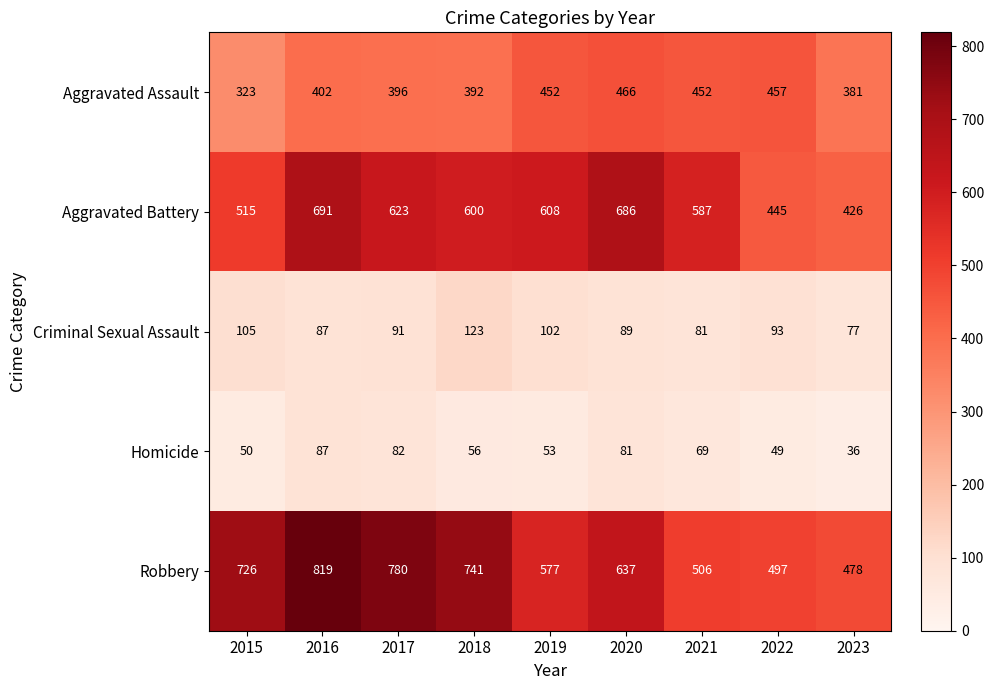

What is the total value across all series at 2020?

1959